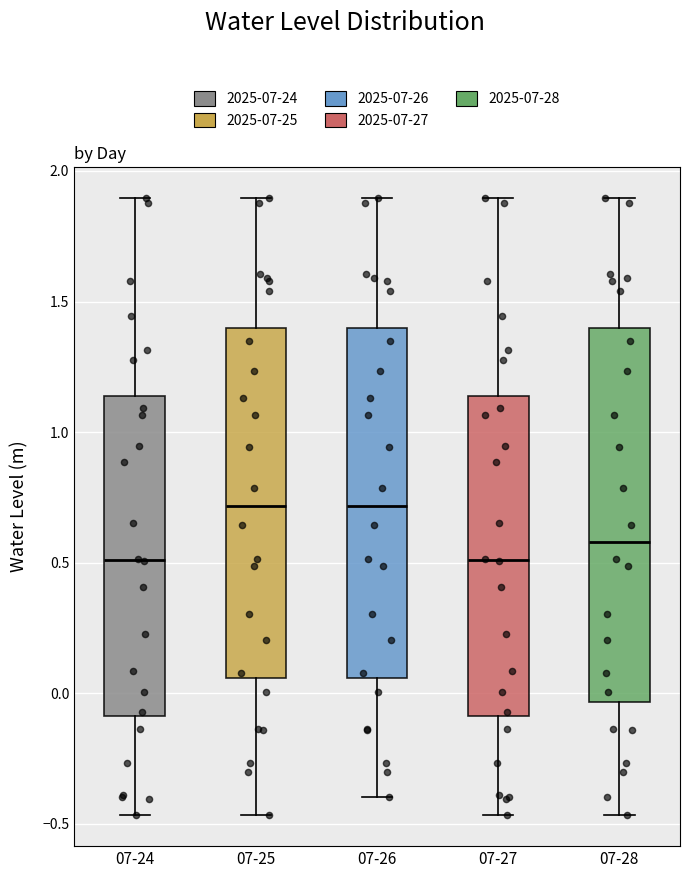

Where is the upper edge of the box for 07-26 on the y-axis? The values are not printed on the chart, so give them approximately, as read against the axis.

1.40